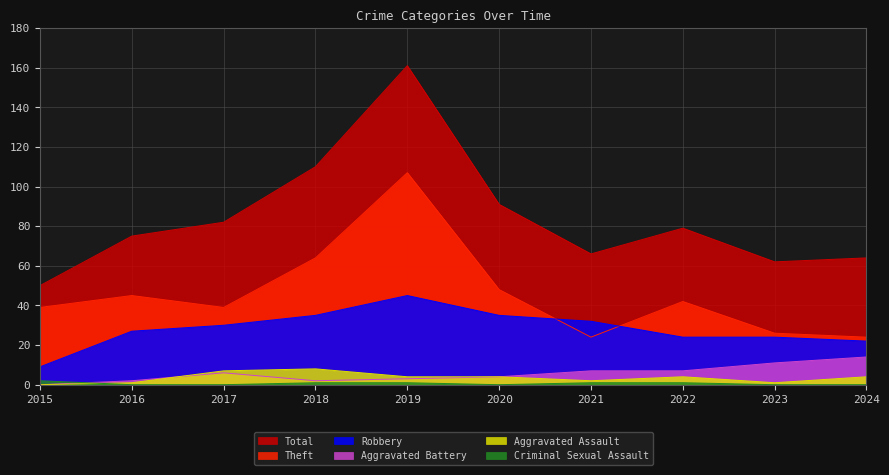

How many values in Aggravated Assault are above zero?

9